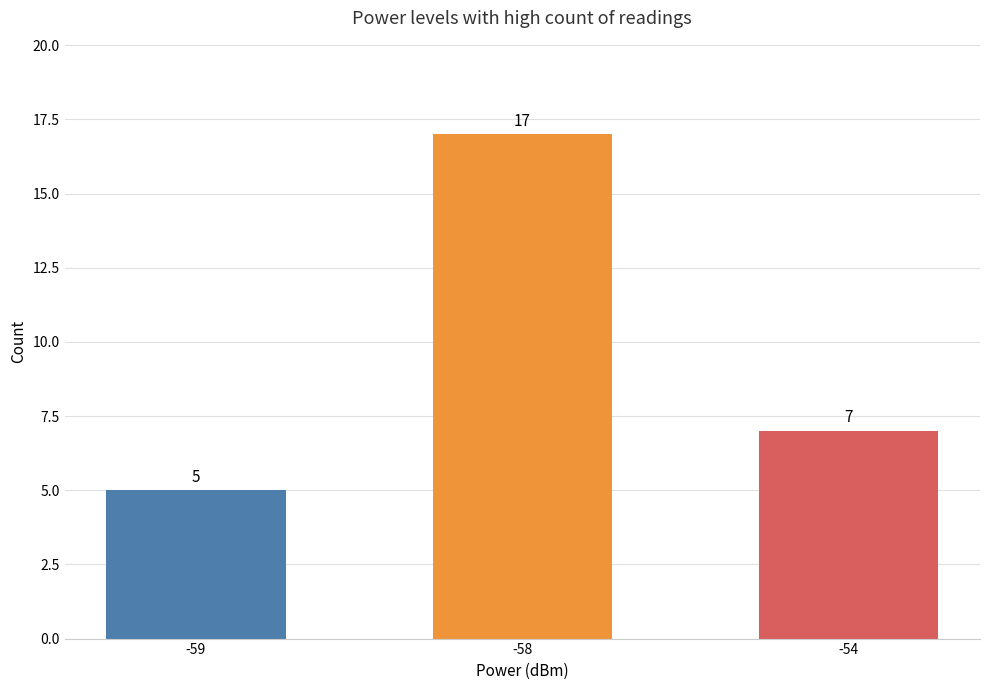

How many values are below 7?

1